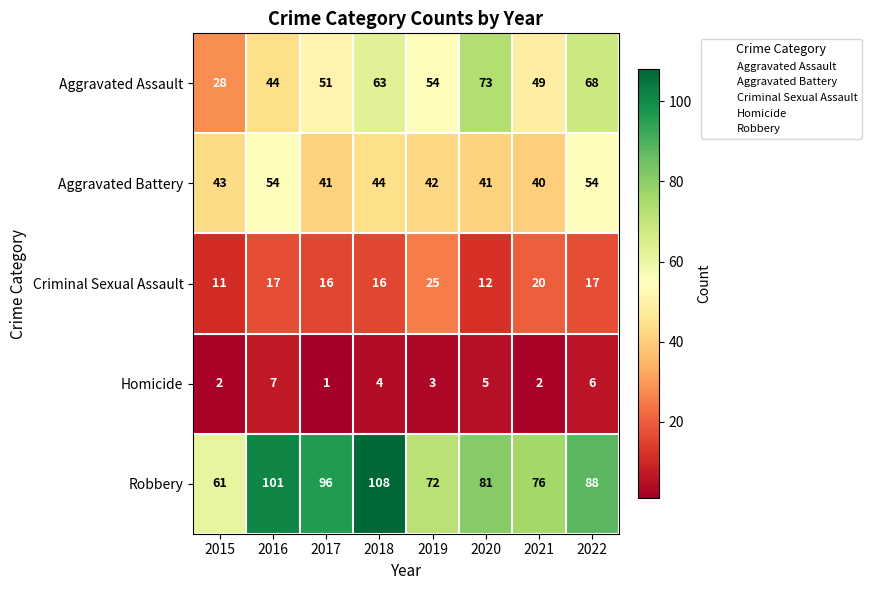

What is the sum of all Aggravated Assault values?

430